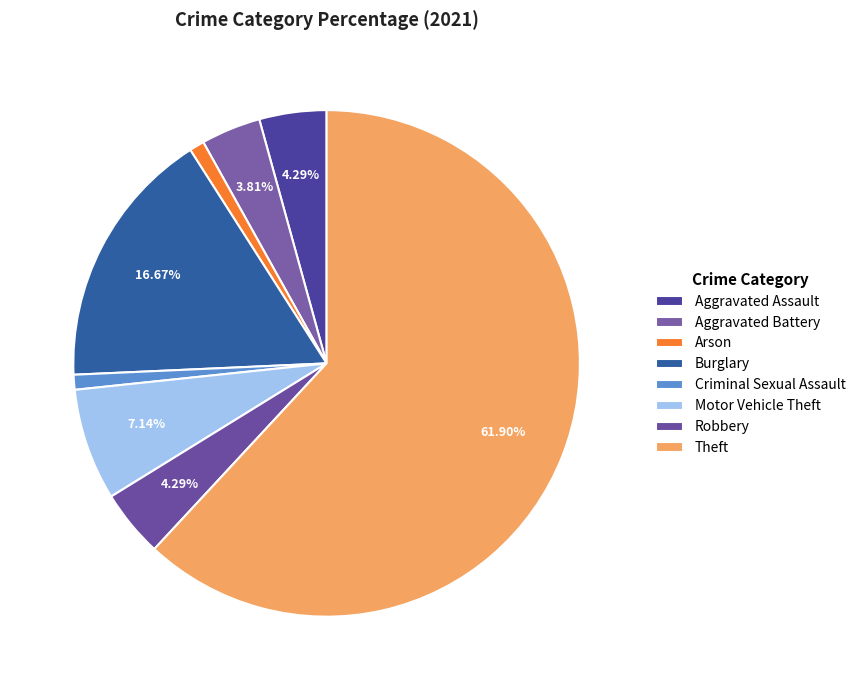

Rank the categories by value from lowest to highest.

Arson, Criminal Sexual Assault, Aggravated Battery, Aggravated Assault, Robbery, Motor Vehicle Theft, Burglary, Theft